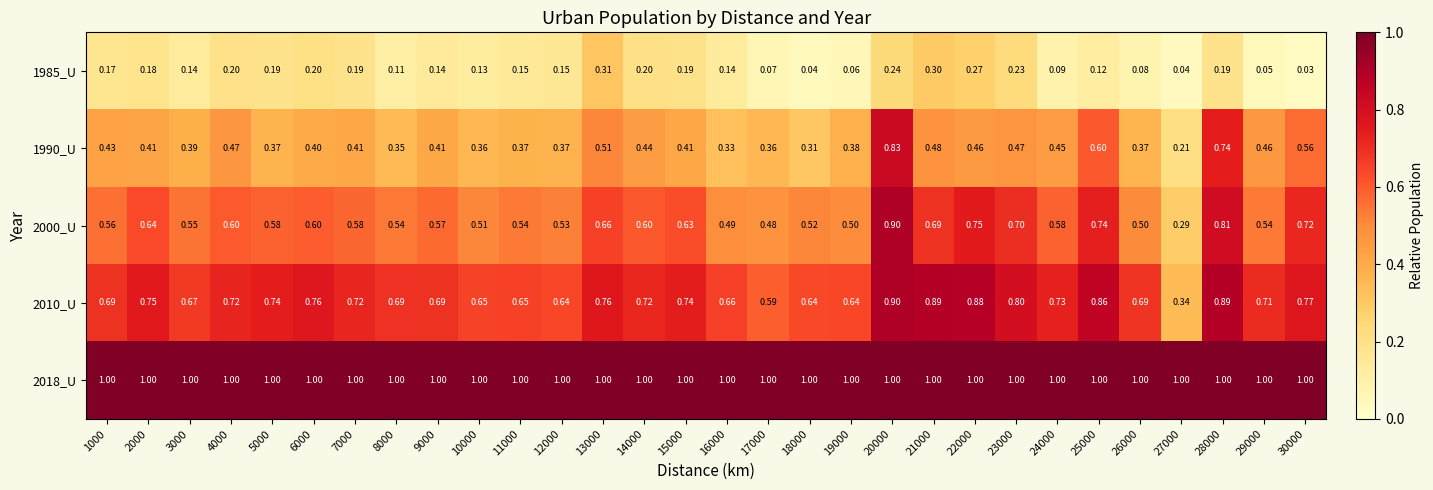

How many categories are shown in the chart?

30